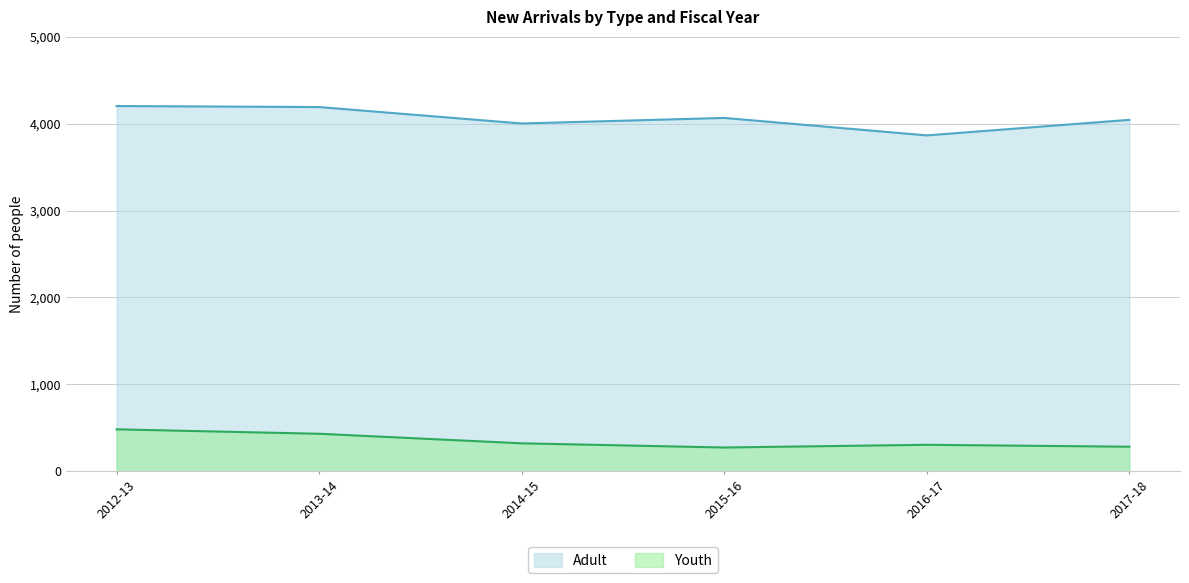

Is it true that Youth equals 274 at 2015-16?

True